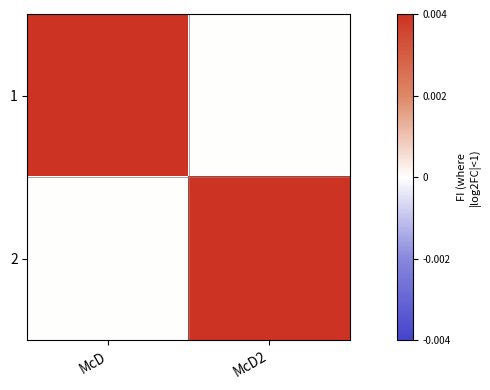

Count the number of categories in the chart.

2